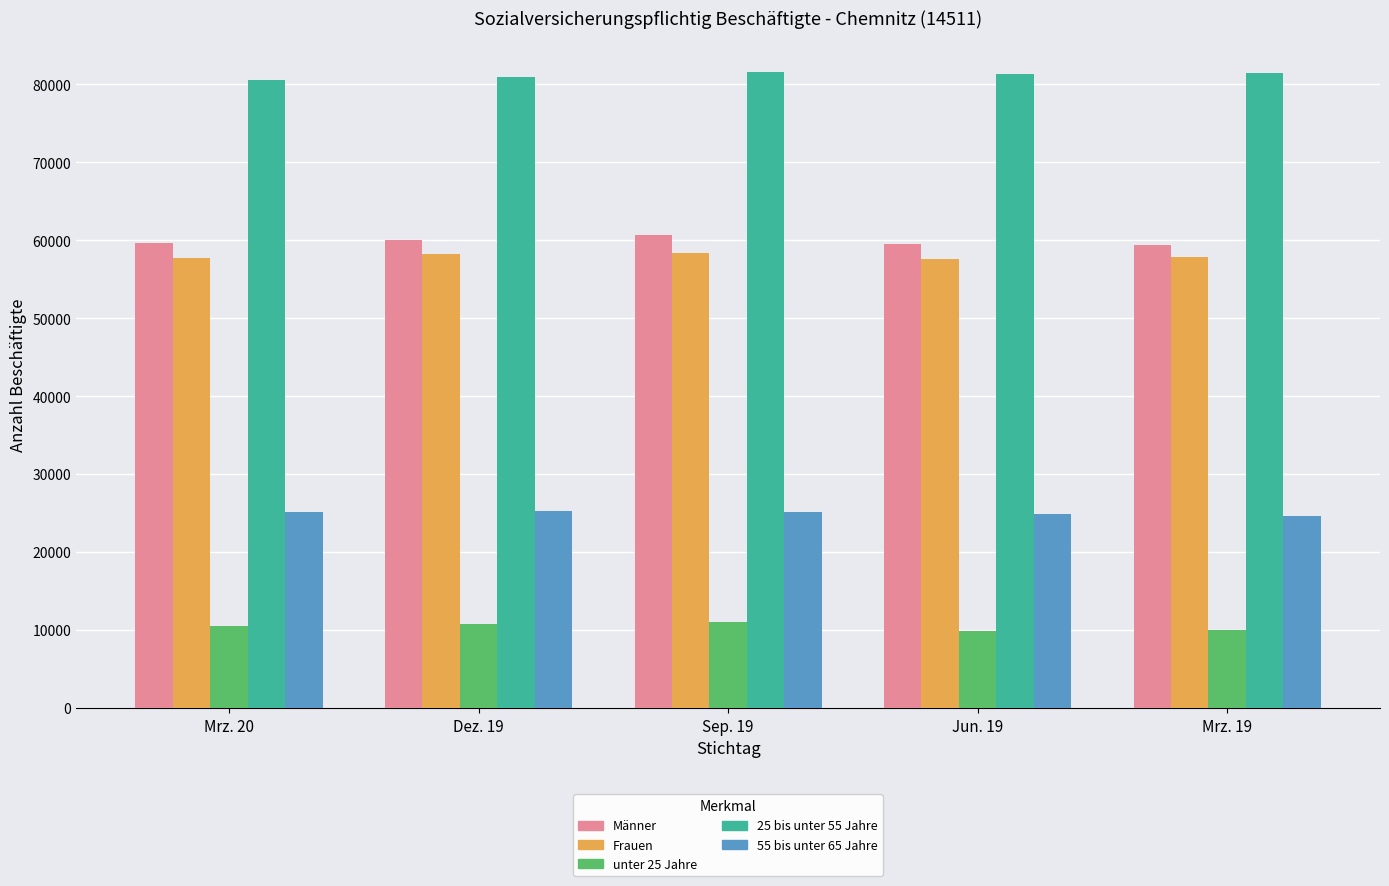

What are all the series names shown in the legend?

Männer, Frauen, unter 25 Jahre, 25 bis unter 55 Jahre, 55 bis unter 65 Jahre